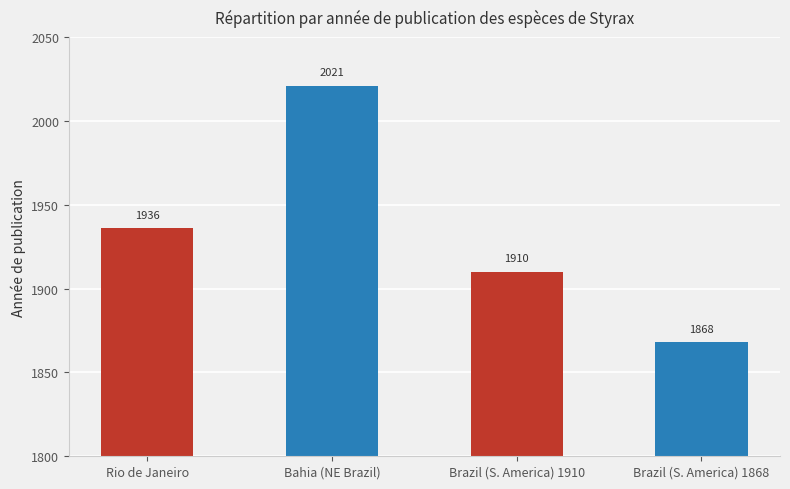

List the labels in order of value, largest first.

Bahia (NE Brazil), Rio de Janeiro, Brazil (S. America) 1910, Brazil (S. America) 1868